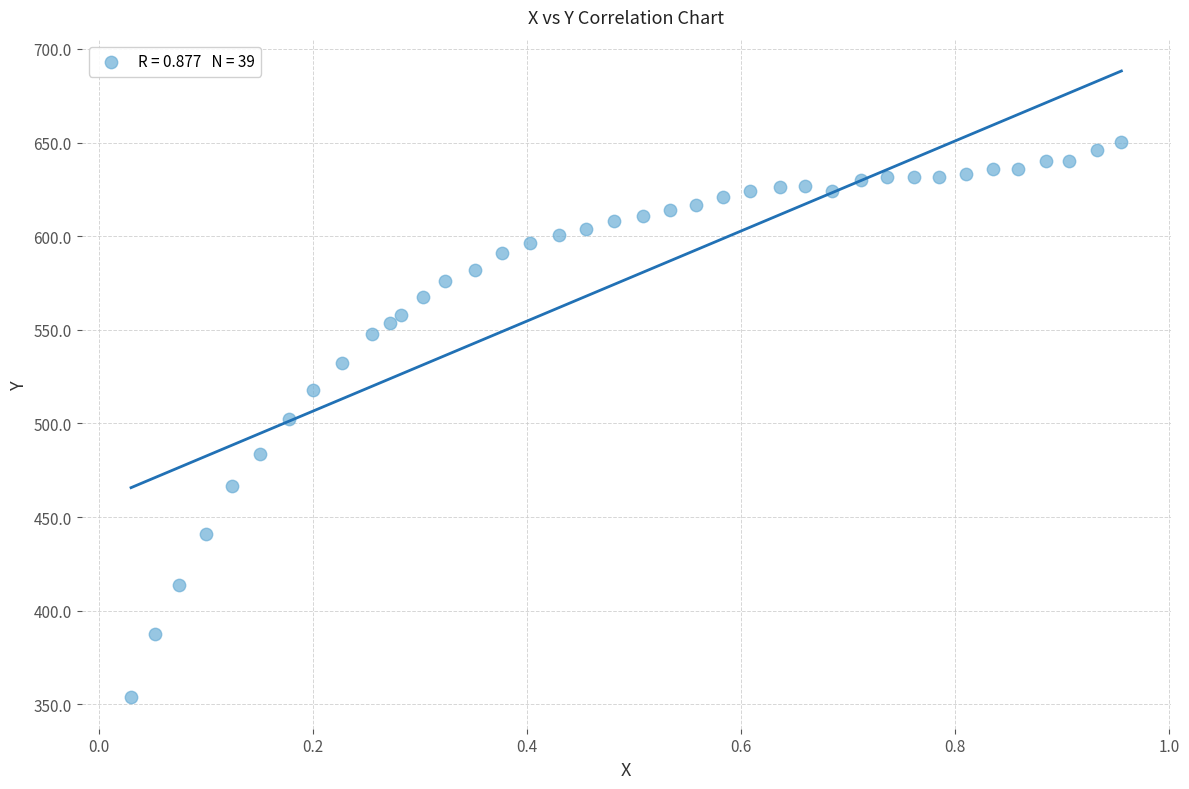

What is the range of Y values (max minus min)?

296.7